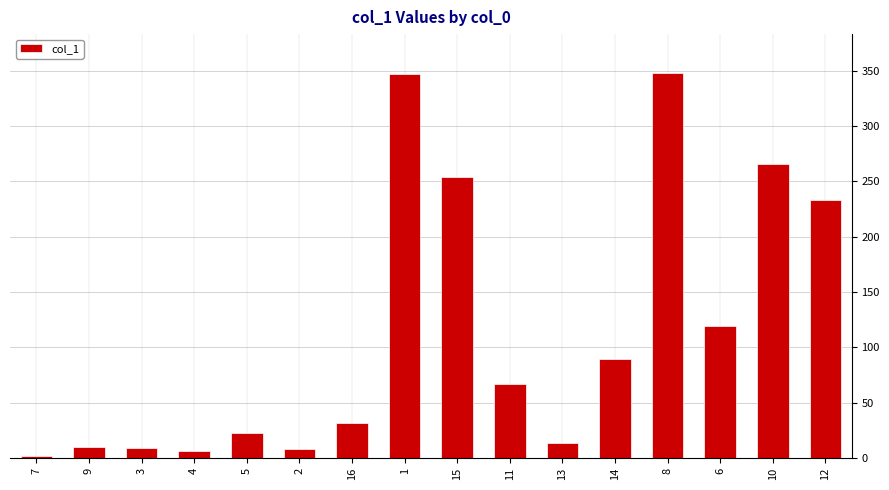

What is the change in value from 11 to 6?

+52.3